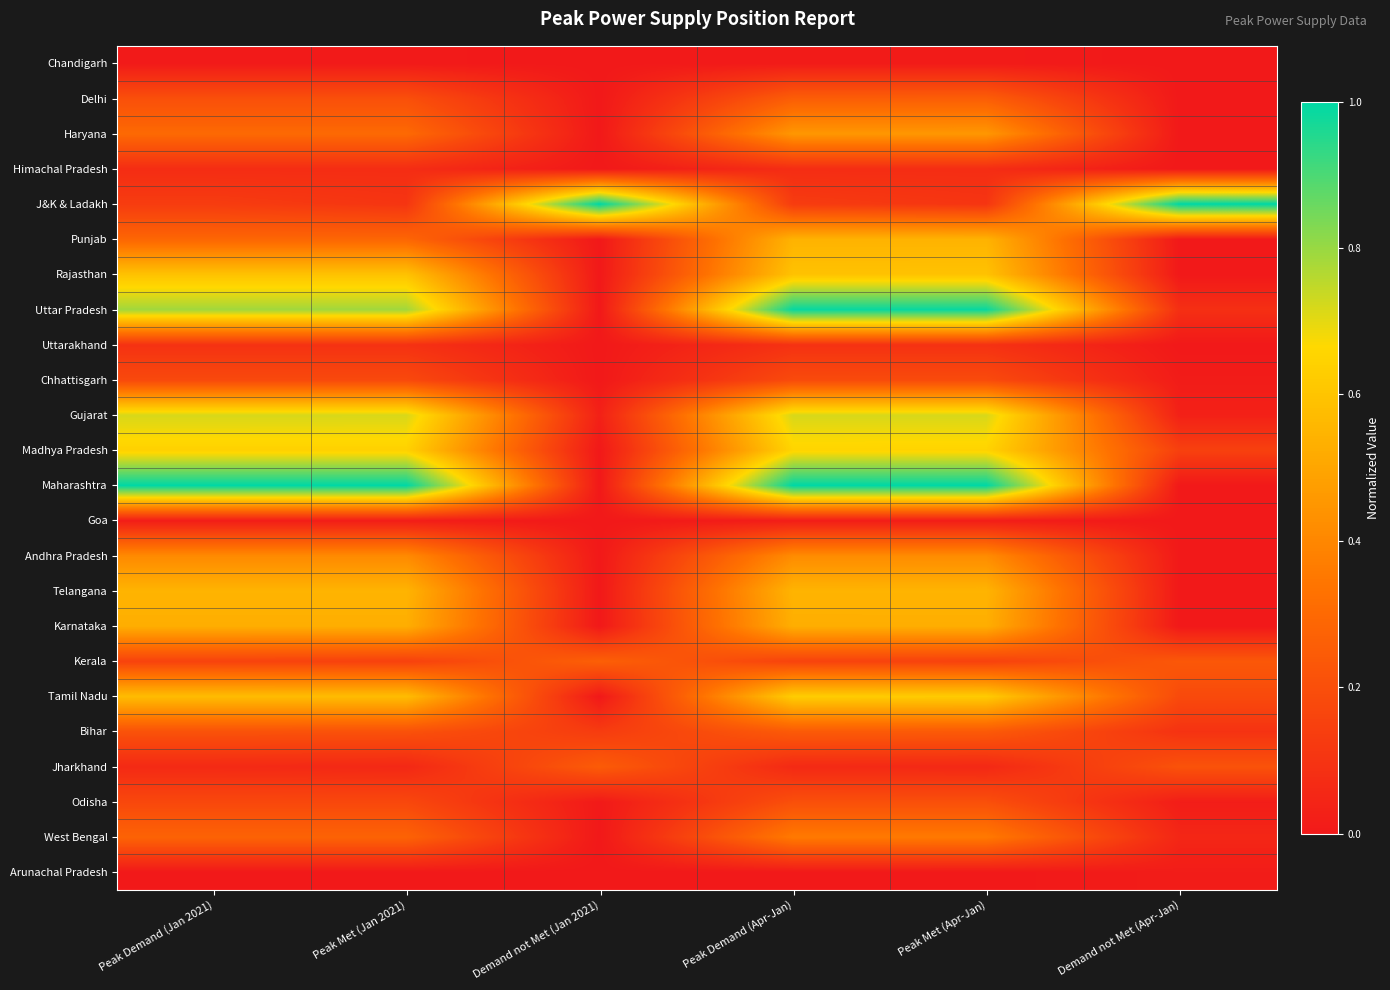

Reading right to left, transcribe all the data shown in this chart.

Chandigarh: Demand not Met (Apr-Jan)=0.0	Peak Met (Apr-Jan)=0.0	Peak Demand (Apr-Jan)=0.0	Demand not Met (Jan 2021)=0.0	Peak Met (Jan 2021)=0.0	Peak Demand (Jan 2021)=0.0
Delhi: Demand not Met (Apr-Jan)=0.0	Peak Met (Apr-Jan)=0.3	Peak Demand (Apr-Jan)=0.3	Demand not Met (Jan 2021)=0.0	Peak Met (Jan 2021)=0.2	Peak Demand (Jan 2021)=0.2
Haryana: Demand not Met (Apr-Jan)=0.0	Peak Met (Apr-Jan)=0.5	Peak Demand (Apr-Jan)=0.5	Demand not Met (Jan 2021)=0.0	Peak Met (Jan 2021)=0.3	Peak Demand (Jan 2021)=0.3
Himachal Pradesh: Demand not Met (Apr-Jan)=0.0	Peak Met (Apr-Jan)=0.1	Peak Demand (Apr-Jan)=0.1	Demand not Met (Jan 2021)=0.0	Peak Met (Jan 2021)=0.1	Peak Demand (Jan 2021)=0.1
J&K & Ladakh: Demand not Met (Apr-Jan)=1.0	Peak Met (Apr-Jan)=0.1	Peak Demand (Apr-Jan)=0.1	Demand not Met (Jan 2021)=1.0	Peak Met (Jan 2021)=0.1	Peak Demand (Jan 2021)=0.1
Punjab: Demand not Met (Apr-Jan)=0.0	Peak Met (Apr-Jan)=0.5	Peak Demand (Apr-Jan)=0.5	Demand not Met (Jan 2021)=0.0	Peak Met (Jan 2021)=0.3	Peak Demand (Jan 2021)=0.3
Rajasthan: Demand not Met (Apr-Jan)=0.0	Peak Met (Apr-Jan)=0.6	Peak Demand (Apr-Jan)=0.6	Demand not Met (Jan 2021)=0.0	Peak Met (Jan 2021)=0.6	Peak Demand (Jan 2021)=0.6
Uttar Pradesh: Demand not Met (Apr-Jan)=0.1	Peak Met (Apr-Jan)=1.0	Peak Demand (Apr-Jan)=1.0	Demand not Met (Jan 2021)=0.0	Peak Met (Jan 2021)=0.8	Peak Demand (Jan 2021)=0.8
Uttarakhand: Demand not Met (Apr-Jan)=0.0	Peak Met (Apr-Jan)=0.1	Peak Demand (Apr-Jan)=0.1	Demand not Met (Jan 2021)=0.0	Peak Met (Jan 2021)=0.1	Peak Demand (Jan 2021)=0.1
Chhattisgarh: Demand not Met (Apr-Jan)=0.0	Peak Met (Apr-Jan)=0.2	Peak Demand (Apr-Jan)=0.2	Demand not Met (Jan 2021)=0.0	Peak Met (Jan 2021)=0.2	Peak Demand (Jan 2021)=0.2
Gujarat: Demand not Met (Apr-Jan)=0.0	Peak Met (Apr-Jan)=0.7	Peak Demand (Apr-Jan)=0.7	Demand not Met (Jan 2021)=0.0	Peak Met (Jan 2021)=0.7	Peak Demand (Jan 2021)=0.7
Madhya Pradesh: Demand not Met (Apr-Jan)=0.1	Peak Met (Apr-Jan)=0.6	Peak Demand (Apr-Jan)=0.7	Demand not Met (Jan 2021)=0.0	Peak Met (Jan 2021)=0.6	Peak Demand (Jan 2021)=0.6
Maharashtra: Demand not Met (Apr-Jan)=0.0	Peak Met (Apr-Jan)=1.0	Peak Demand (Apr-Jan)=1.0	Demand not Met (Jan 2021)=0.0	Peak Met (Jan 2021)=1.0	Peak Demand (Jan 2021)=1.0
Goa: Demand not Met (Apr-Jan)=0.0	Peak Met (Apr-Jan)=0.0	Peak Demand (Apr-Jan)=0.0	Demand not Met (Jan 2021)=0.0	Peak Met (Jan 2021)=0.0	Peak Demand (Jan 2021)=0.0
Andhra Pradesh: Demand not Met (Apr-Jan)=0.0	Peak Met (Apr-Jan)=0.4	Peak Demand (Apr-Jan)=0.4	Demand not Met (Jan 2021)=0.0	Peak Met (Jan 2021)=0.4	Peak Demand (Jan 2021)=0.4
Telangana: Demand not Met (Apr-Jan)=0.0	Peak Met (Apr-Jan)=0.5	Peak Demand (Apr-Jan)=0.5	Demand not Met (Jan 2021)=0.0	Peak Met (Jan 2021)=0.5	Peak Demand (Jan 2021)=0.5
Karnataka: Demand not Met (Apr-Jan)=0.0	Peak Met (Apr-Jan)=0.5	Peak Demand (Apr-Jan)=0.5	Demand not Met (Jan 2021)=0.0	Peak Met (Jan 2021)=0.5	Peak Demand (Jan 2021)=0.5
Kerala: Demand not Met (Apr-Jan)=0.2	Peak Met (Apr-Jan)=0.2	Peak Demand (Apr-Jan)=0.2	Demand not Met (Jan 2021)=0.3	Peak Met (Jan 2021)=0.1	Peak Demand (Jan 2021)=0.2
Tamil Nadu: Demand not Met (Apr-Jan)=0.2	Peak Met (Apr-Jan)=0.6	Peak Demand (Apr-Jan)=0.6	Demand not Met (Jan 2021)=0.0	Peak Met (Jan 2021)=0.6	Peak Demand (Jan 2021)=0.6
Bihar: Demand not Met (Apr-Jan)=0.1	Peak Met (Apr-Jan)=0.2	Peak Demand (Apr-Jan)=0.2	Demand not Met (Jan 2021)=0.1	Peak Met (Jan 2021)=0.2	Peak Demand (Jan 2021)=0.2
Jharkhand: Demand not Met (Apr-Jan)=0.2	Peak Met (Apr-Jan)=0.1	Peak Demand (Apr-Jan)=0.1	Demand not Met (Jan 2021)=0.2	Peak Met (Jan 2021)=0.1	Peak Demand (Jan 2021)=0.1
Odisha: Demand not Met (Apr-Jan)=0.0	Peak Met (Apr-Jan)=0.2	Peak Demand (Apr-Jan)=0.2	Demand not Met (Jan 2021)=0.0	Peak Met (Jan 2021)=0.2	Peak Demand (Jan 2021)=0.2
West Bengal: Demand not Met (Apr-Jan)=0.1	Peak Met (Apr-Jan)=0.4	Peak Demand (Apr-Jan)=0.4	Demand not Met (Jan 2021)=0.0	Peak Met (Jan 2021)=0.3	Peak Demand (Jan 2021)=0.3
Arunachal Pradesh: Demand not Met (Apr-Jan)=0.0	Peak Met (Apr-Jan)=0.0	Peak Demand (Apr-Jan)=0.0	Demand not Met (Jan 2021)=0.0	Peak Met (Jan 2021)=0.0	Peak Demand (Jan 2021)=0.0